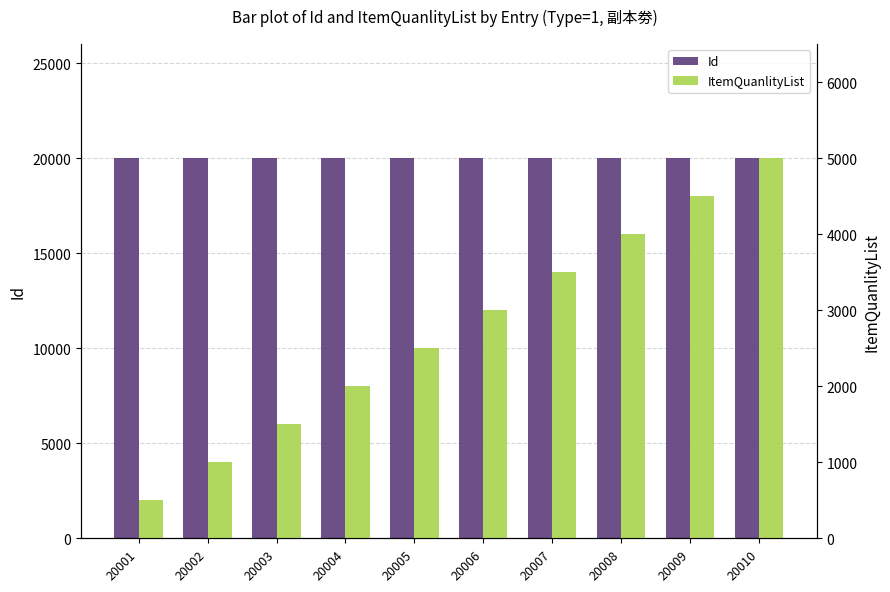

What is the difference between the ItemQuanlityList values at 20008 and 20009?

500